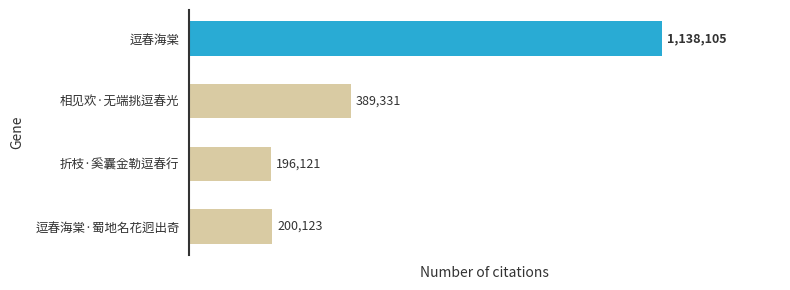

What is the difference between the second highest and second lowest values?

189208